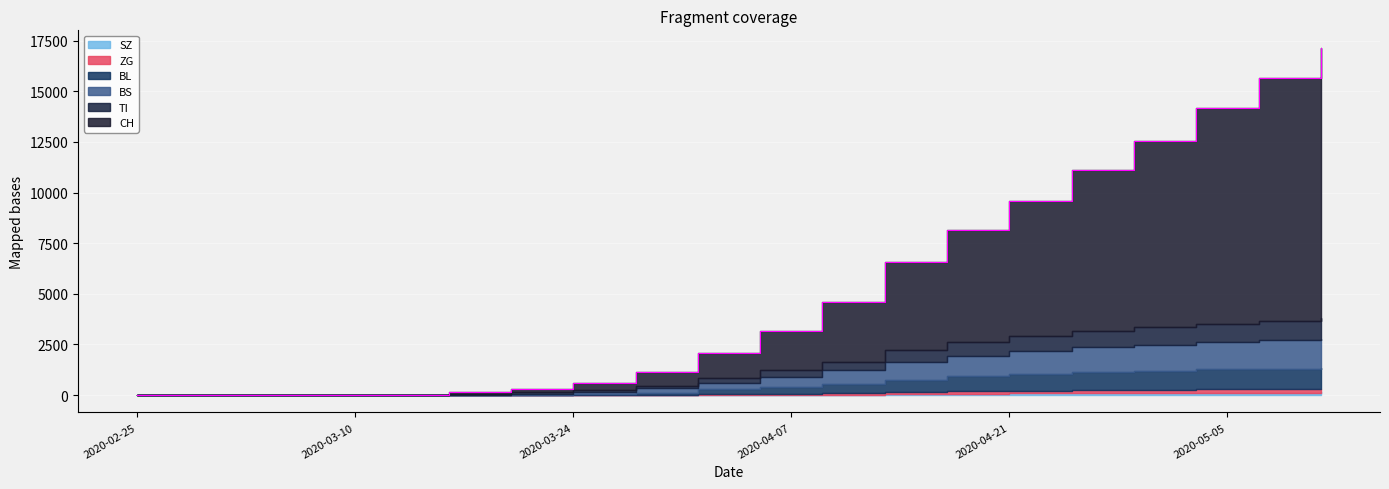

Where does the BL series first go above 330?

2020-04-09